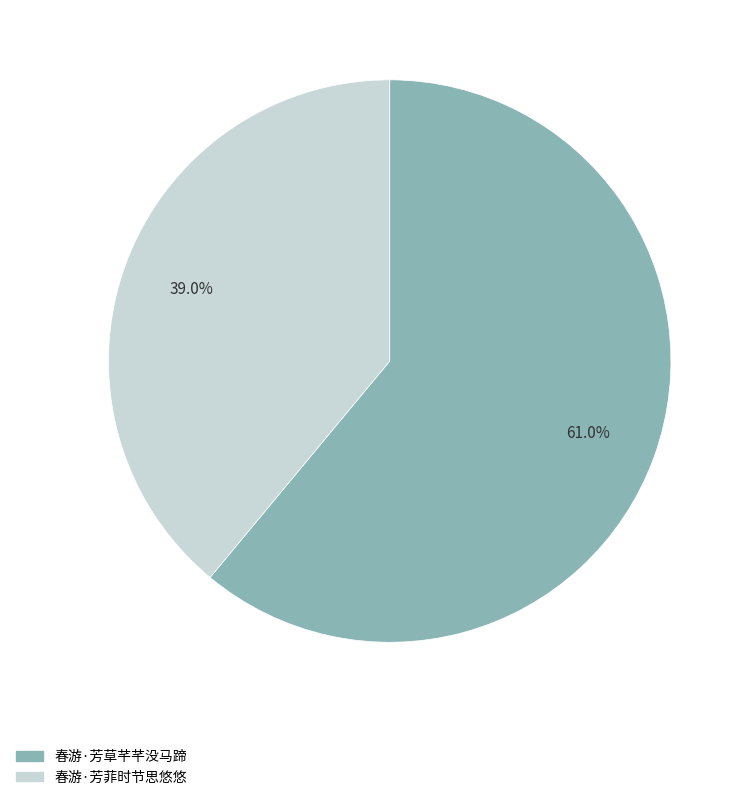

Is it true that 春游·芳菲时节思悠悠 is 28% of the pie?

False